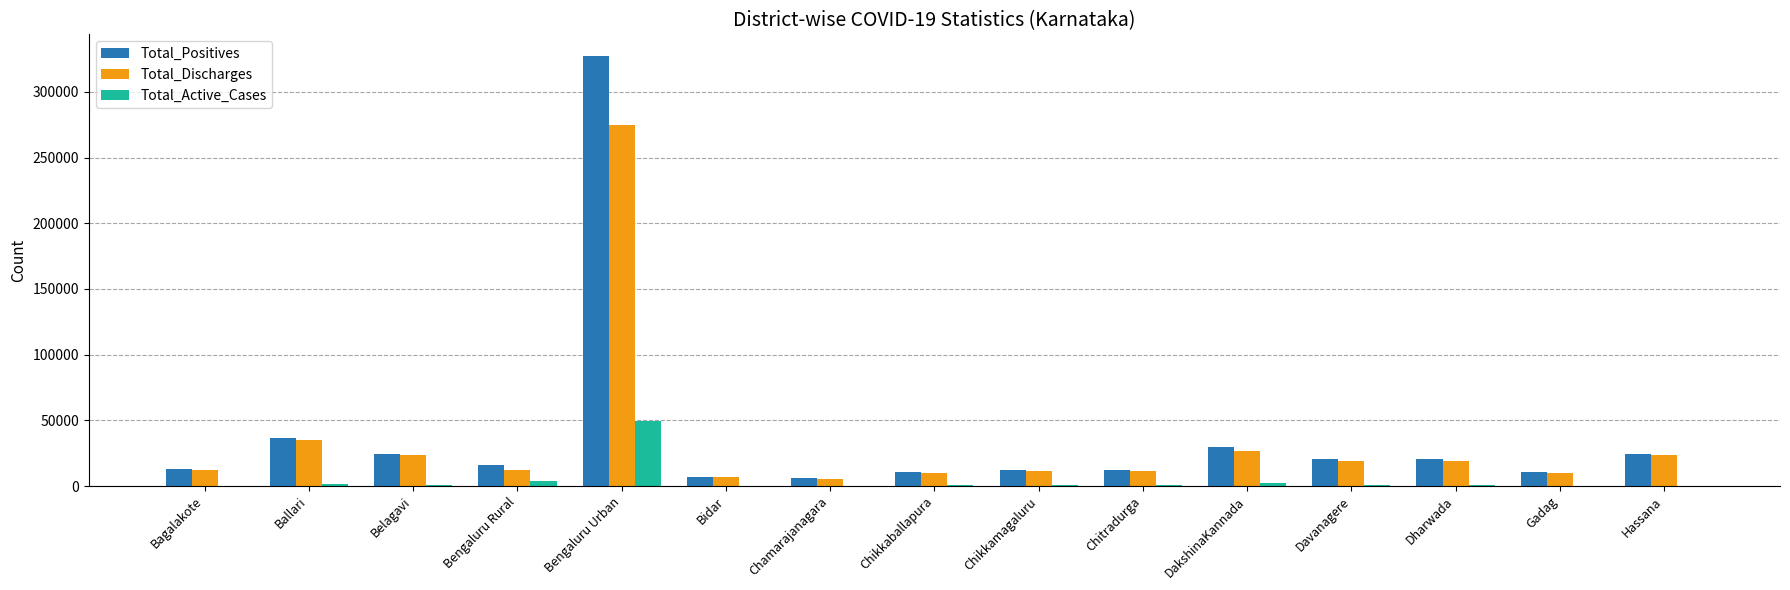

Does the chart contain stacked bars?

No